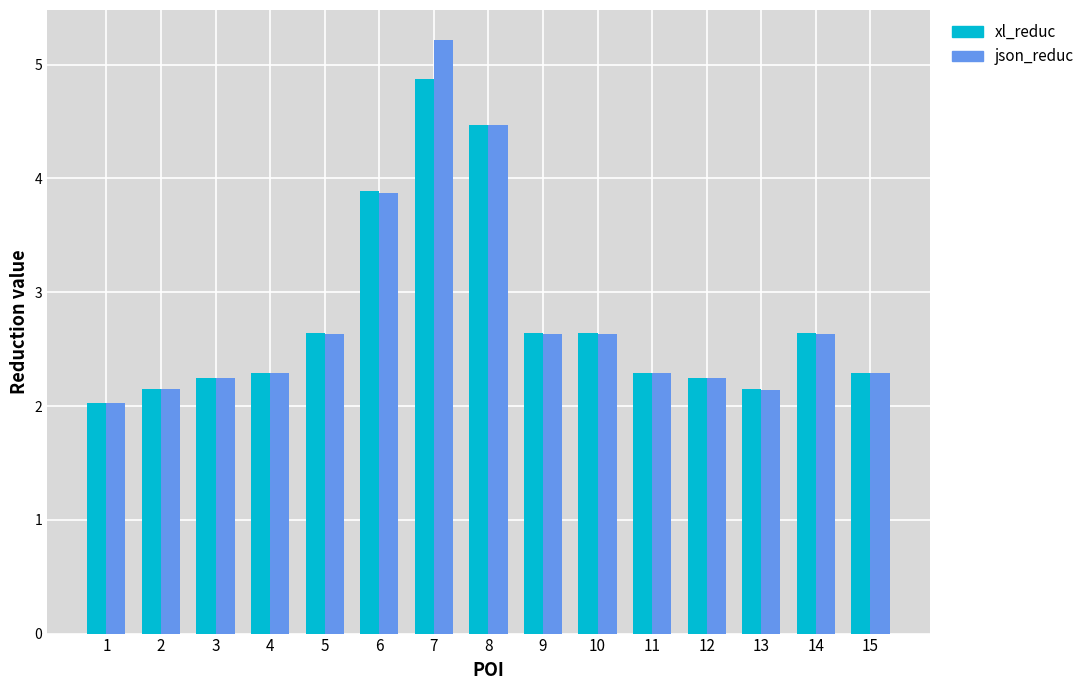

Which series has the largest range (max minus min)?

json_reduc